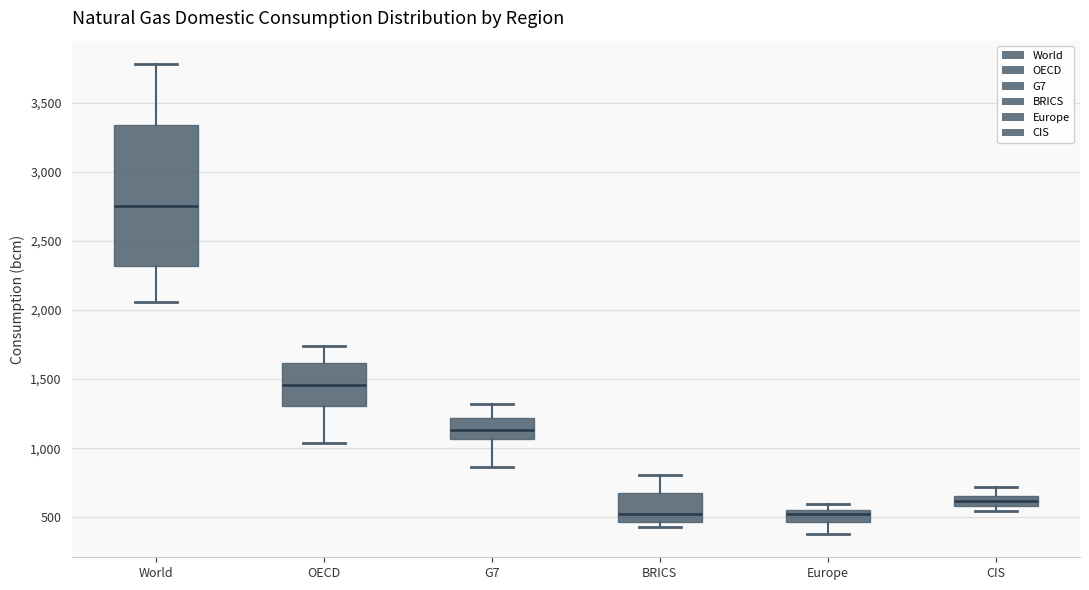

Which box has the highest median line?

World